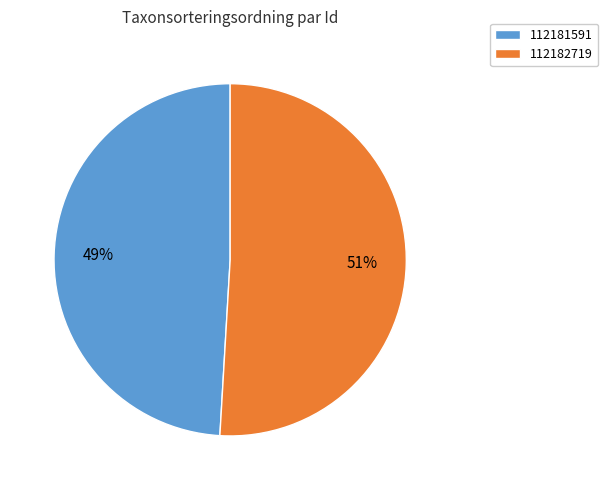

How many segments does this pie chart have?

2